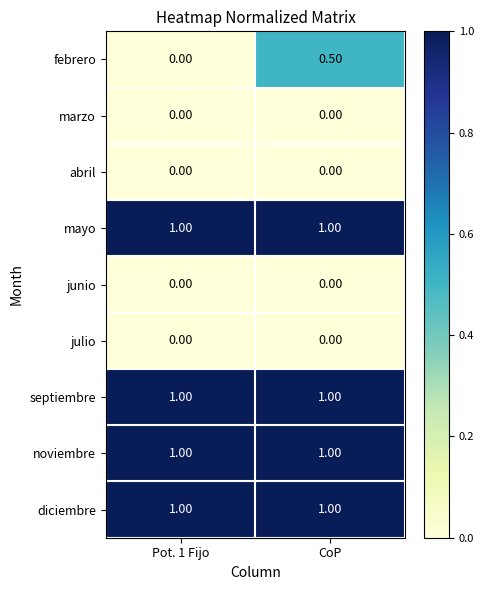

What is the total value across all series at Pot. 1 Fijo?

4.0